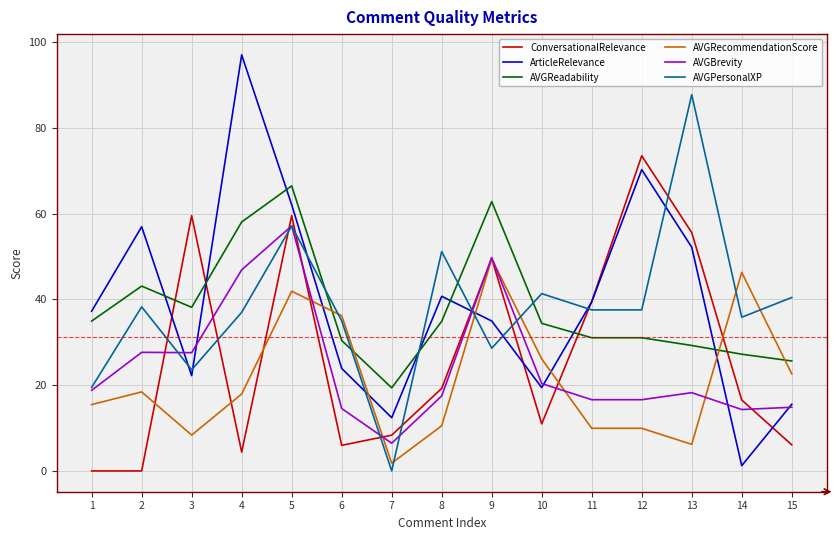

True or false: AVGPersonalXP and ConversationalRelevance intersect in this chart.

True